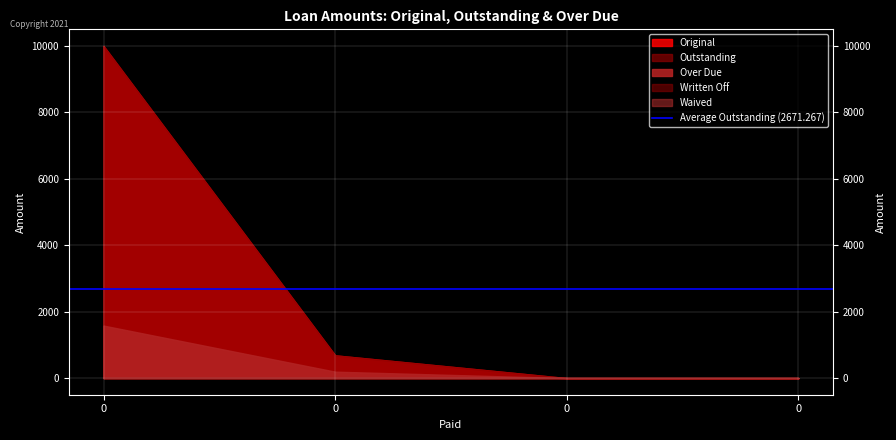

Reading right to left, list all the values displayed in this chart.

Original: 0=0.0	0=0.0	0=685.1	0=10000.0
Outstanding: 0=0.0	0=0.0	0=685.1	0=10000.0
Over Due: 0=0.0	0=0.0	0=194.0	0=1581.5
Written Off: 0=0.0	0=0.0	0=0.0	0=0.0
Waived: 0=0.0	0=0.0	0=0.0	0=0.0